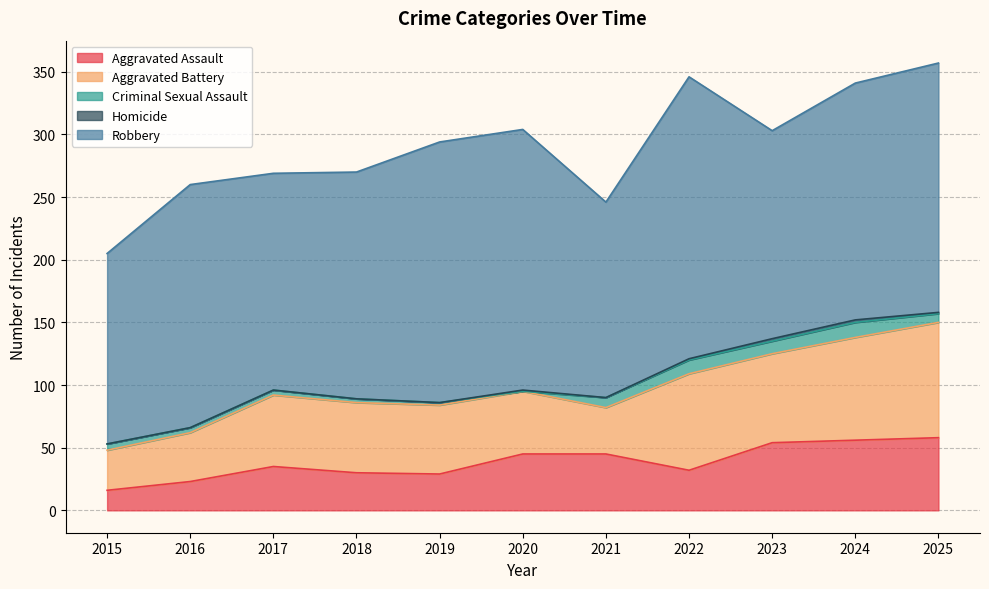

What is the value of the Aggravated Battery point at the 11th from the left?

92